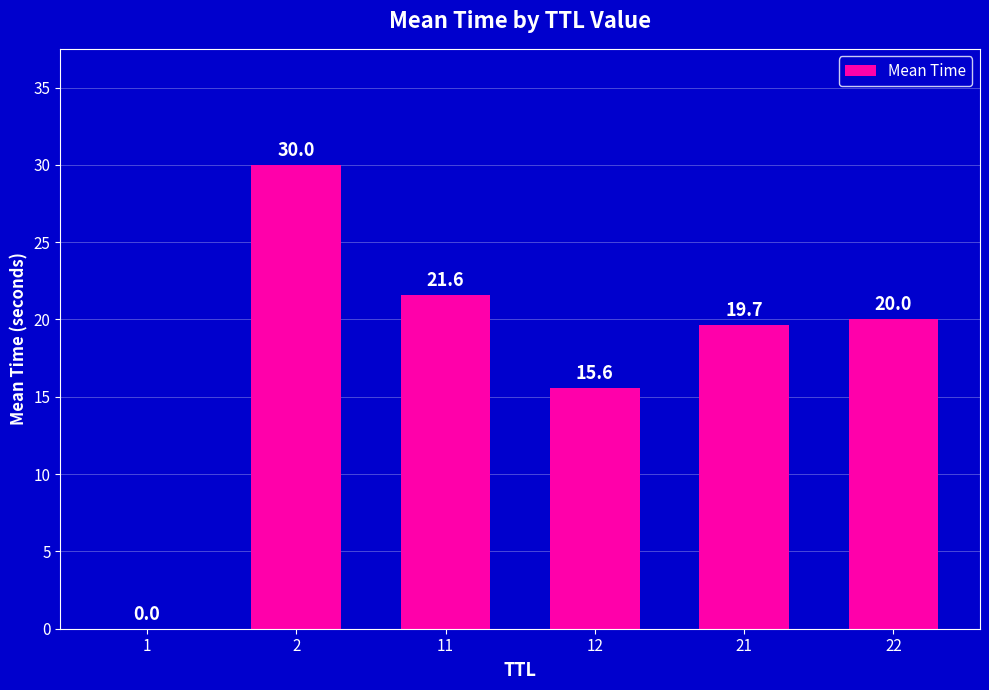

At which label is the value closest to 15?

12